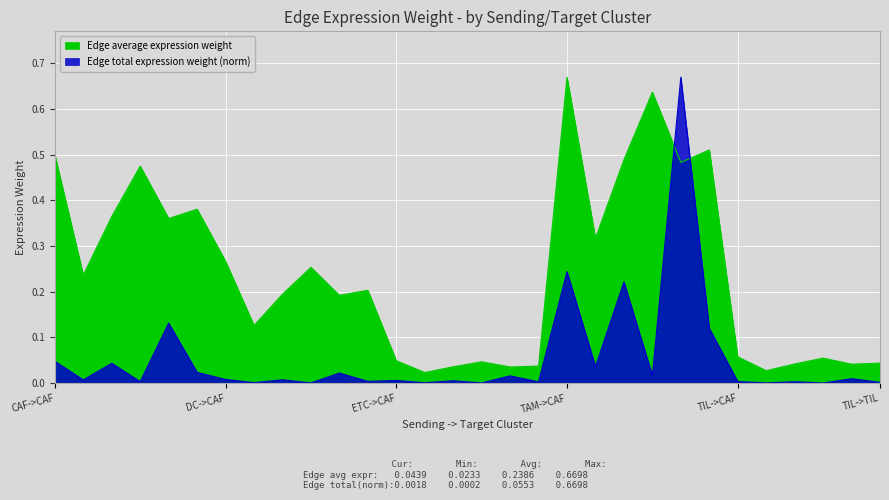

The value of Edge total expression weight at CAF->CAF is 0.0. True or false?

False